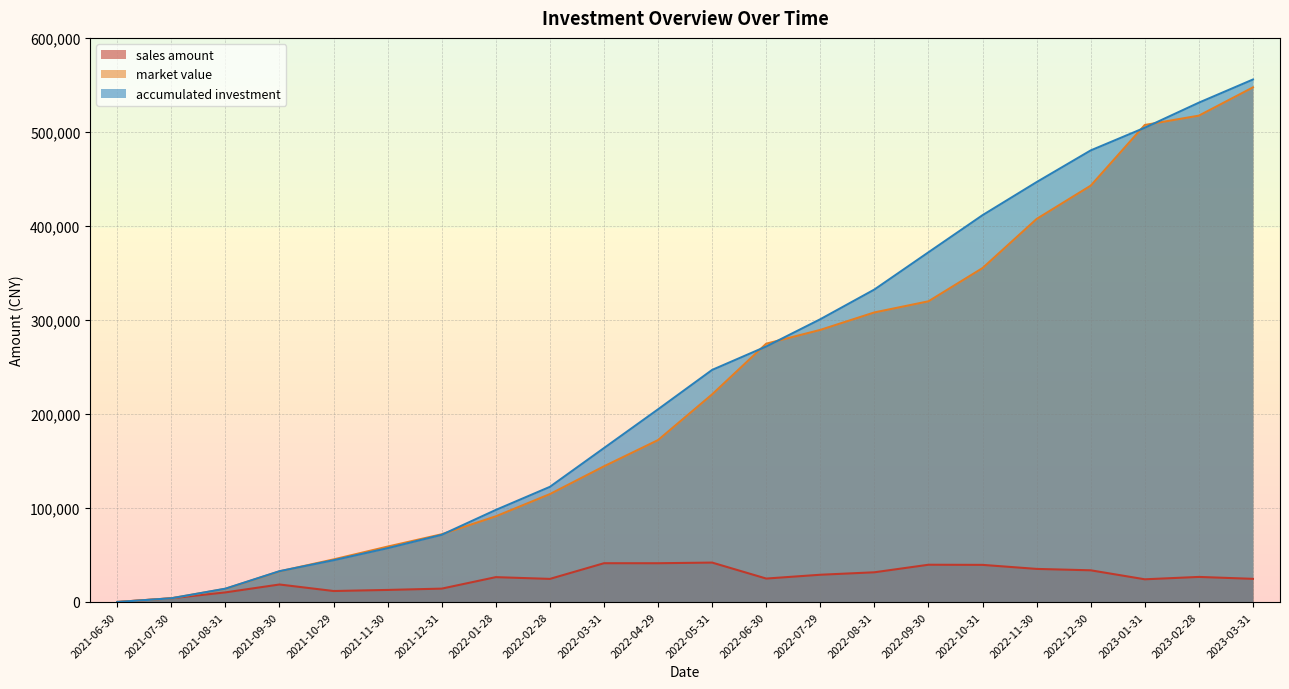

Between 2022-06-30 and 2022-09-30, which series saw the biggest shift?

accumulated investment